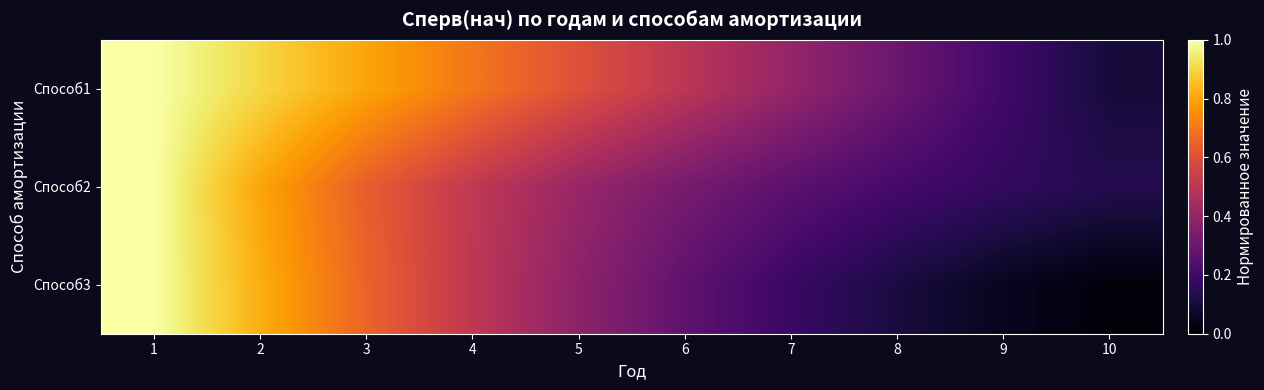

Reading right to left, transcribe all the data shown in this chart.

Способ1: 10=0.1	9=0.2	8=0.3	7=0.4	6=0.5	5=0.6	4=0.7	3=0.8	2=0.9	1=1.0
Способ2: 10=0.1	9=0.2	8=0.2	7=0.3	6=0.3	5=0.4	4=0.5	3=0.6	2=0.8	1=1.0
Способ3: 10=0.0	9=0.1	8=0.1	7=0.2	6=0.3	5=0.4	4=0.5	3=0.7	2=0.8	1=1.0